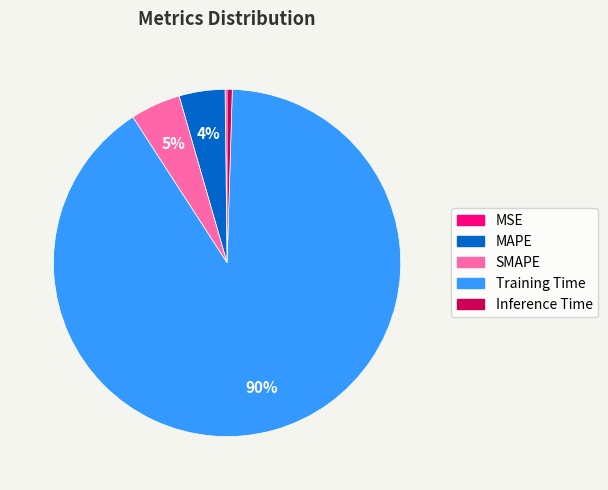

Which category has the biggest portion of the pie?

Training Time